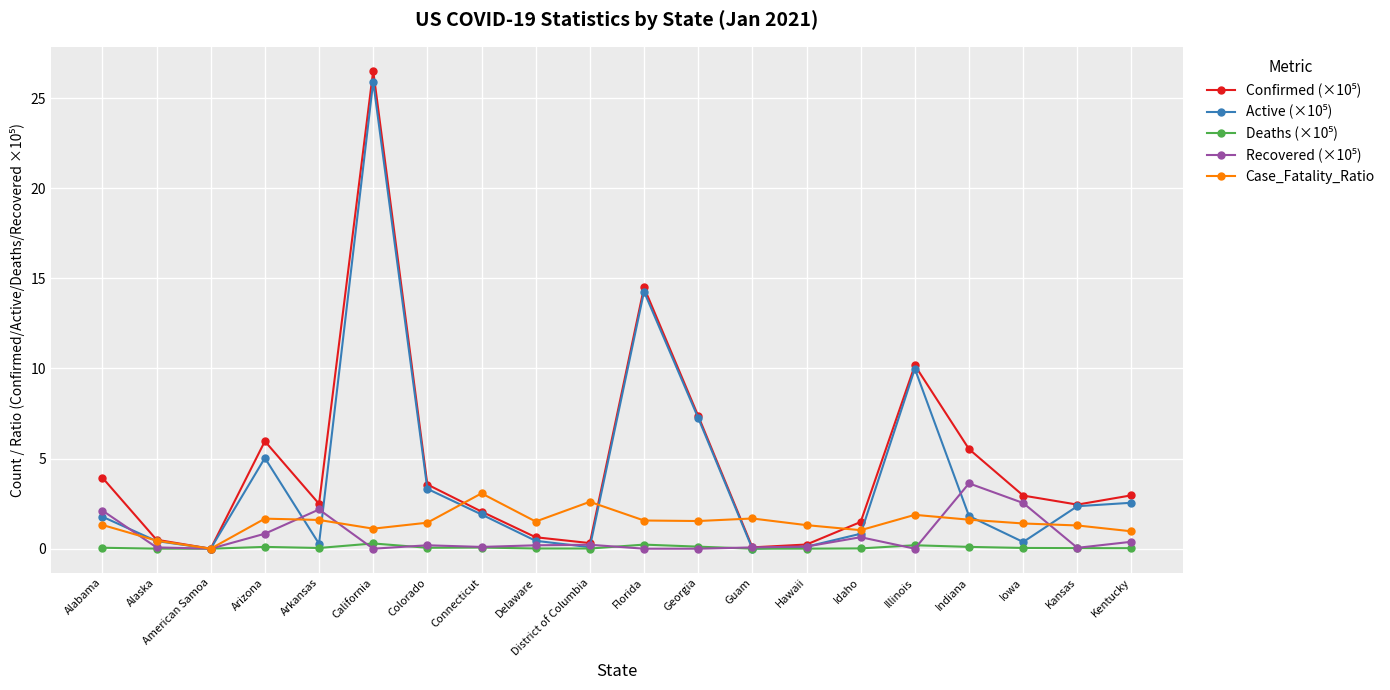

At which label does Case_Fatality_Ratio reach its minimum?

American Samoa